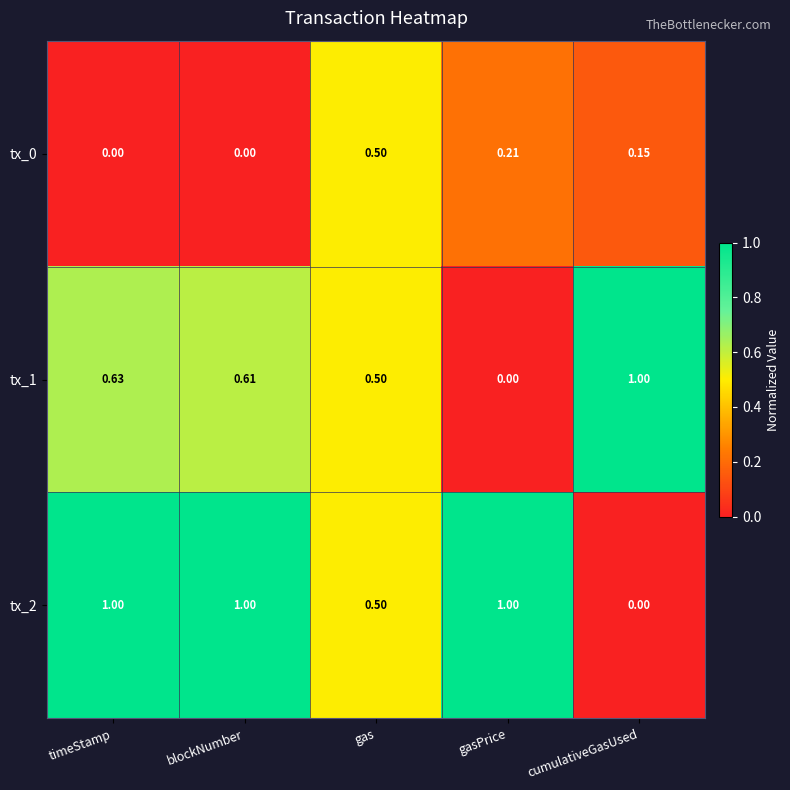

At which label is tx_1 closest to 0?

gasPrice